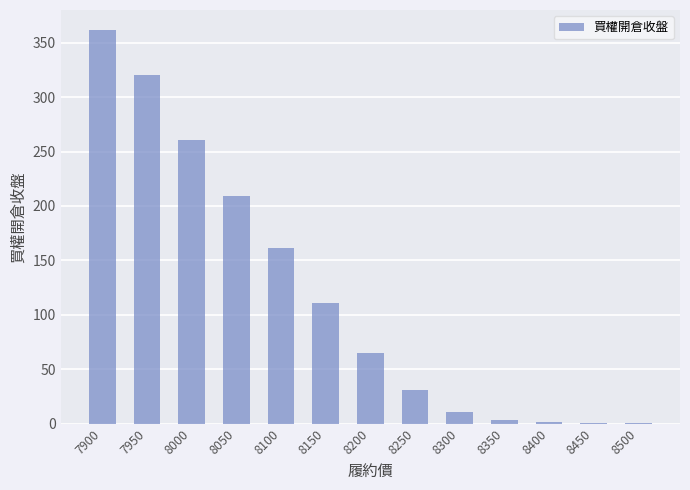

At which category does the chart reach its peak across all series?

7900